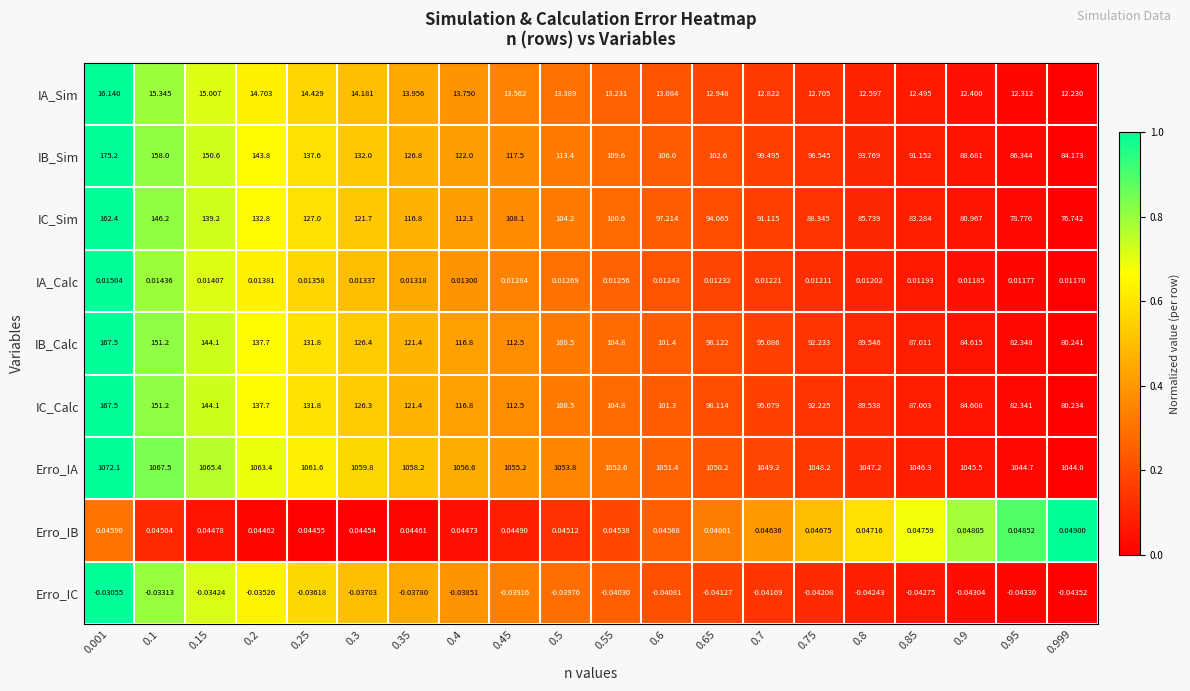

At 0.75, list the series in order from largest to smallest.

Erro_IA, IB_Sim, IB_Calc, IC_Calc, IC_Sim, IA_Sim, Erro_IB, IA_Calc, Erro_IC